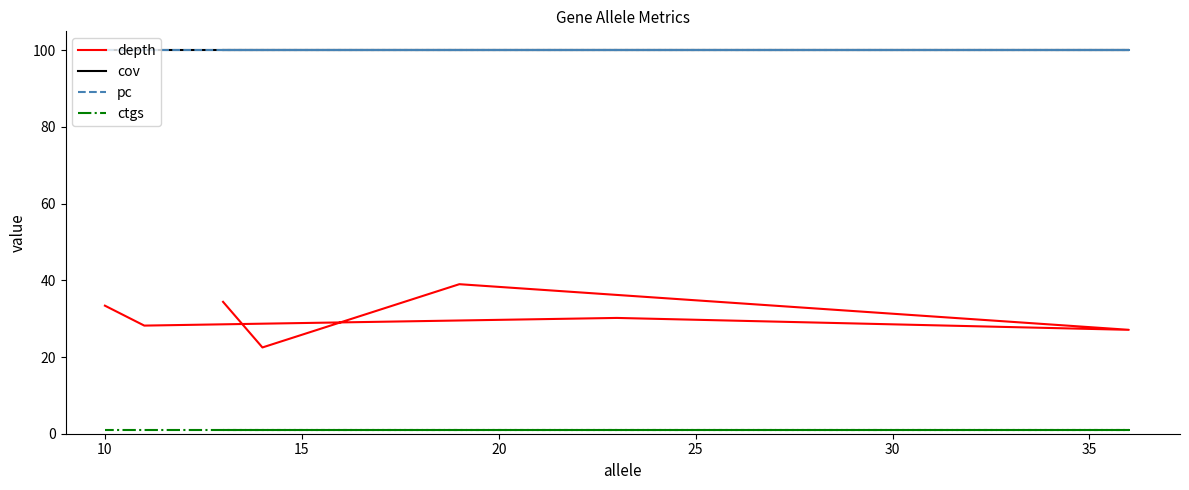

True or false: depth has more than 1 points higher than both neighbors.

True